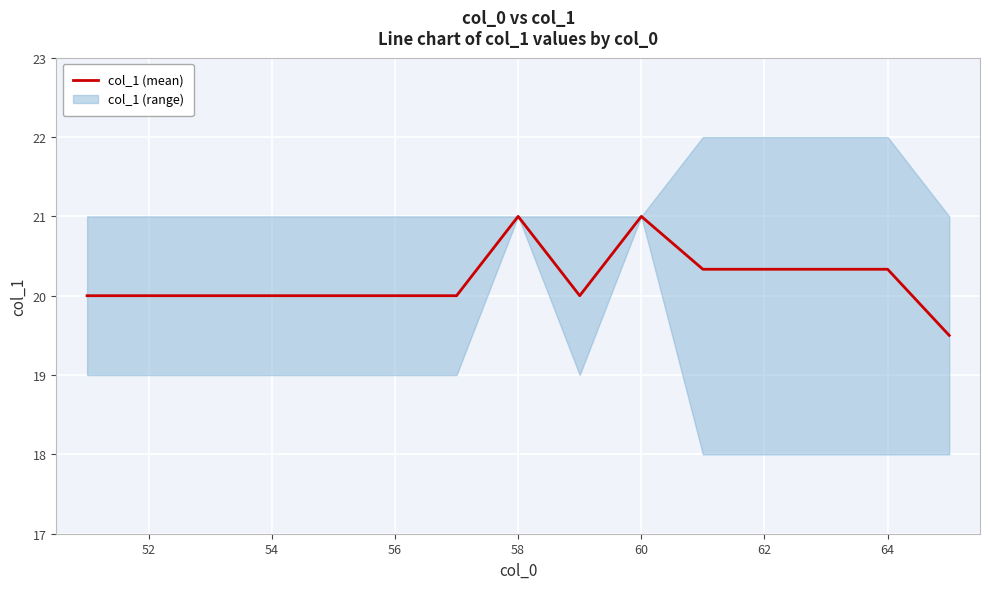

True or false: col_1 (mean) has a value of 20.0 at 56.

True